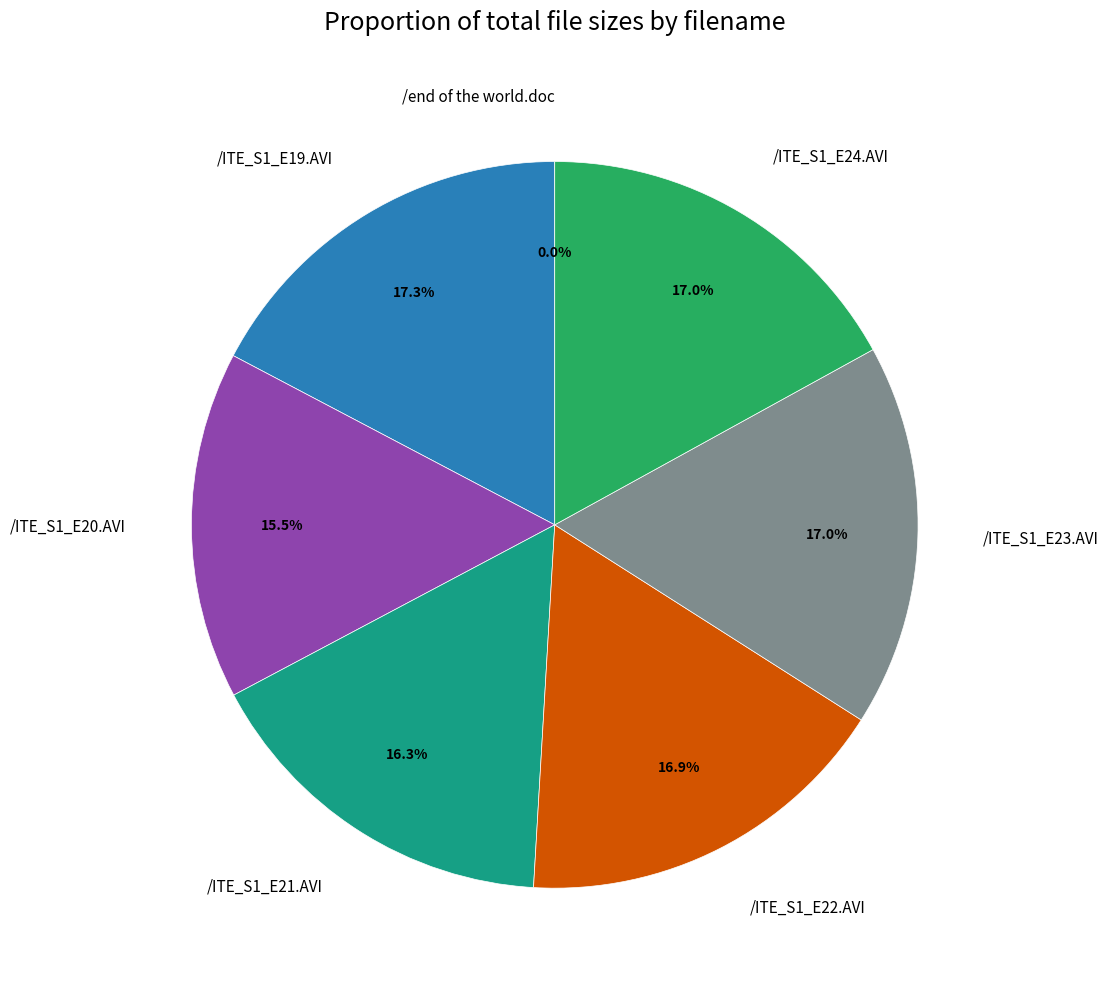

What portion of the pie excludes /ITE_S1_E23.AVI?

83.0%